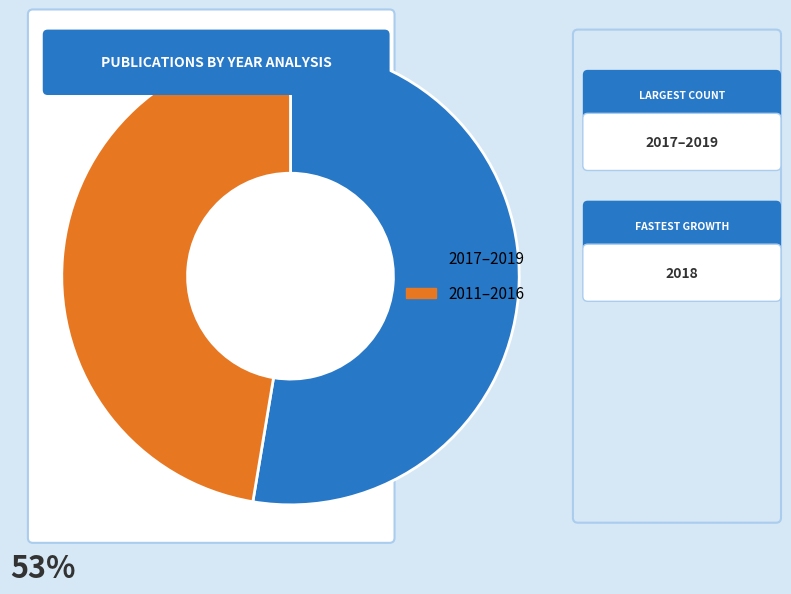

Does 2012 account for over 50% of the chart?

No